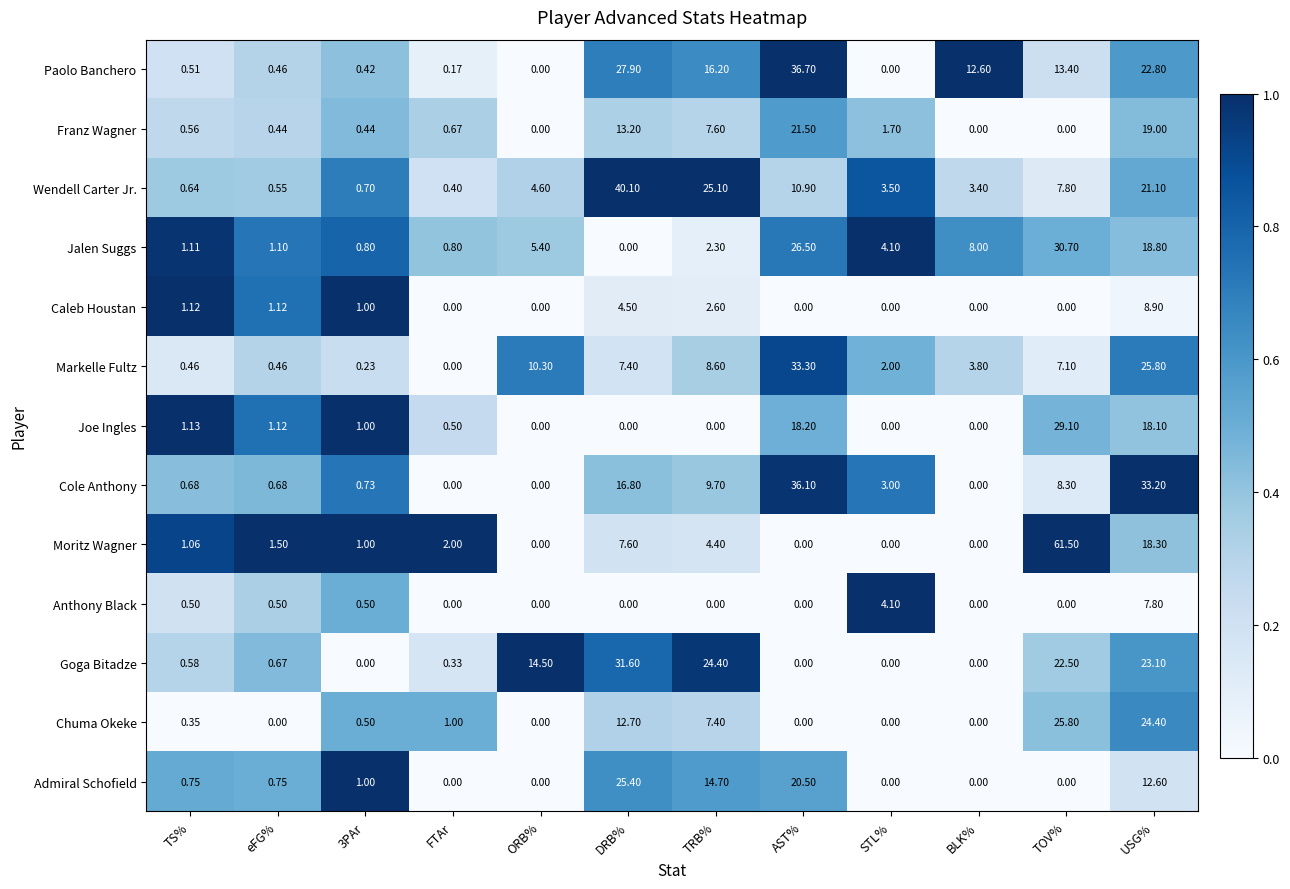

Between 3PAr and TOV%, which series saw the biggest shift?

Moritz Wagner